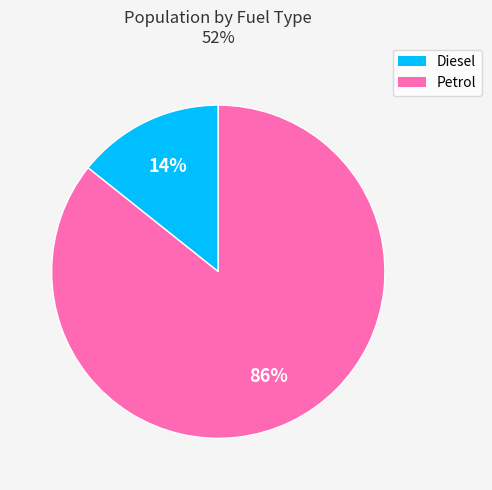

Do Diesel and Petrol together represent more than half of the pie?

Yes